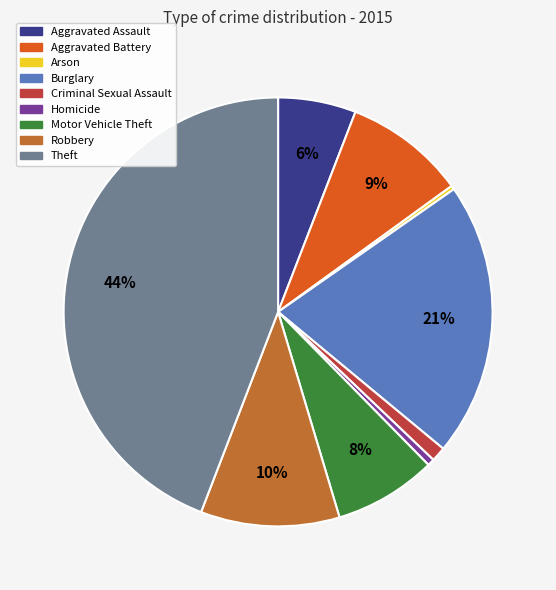

Which slice is the largest?

Theft